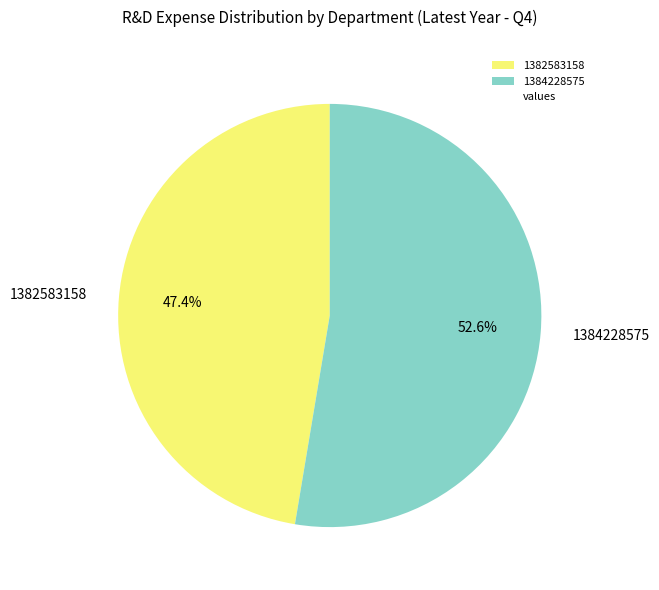

Which slice is the smallest?

1382583158